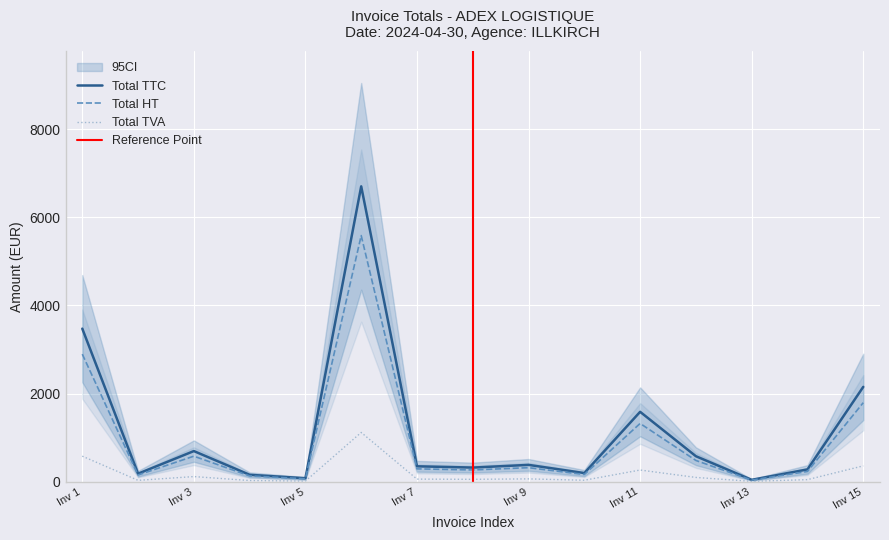

Is the value of Total HT at Inv 15 greater than the value of Total TTC at Inv 15?

No